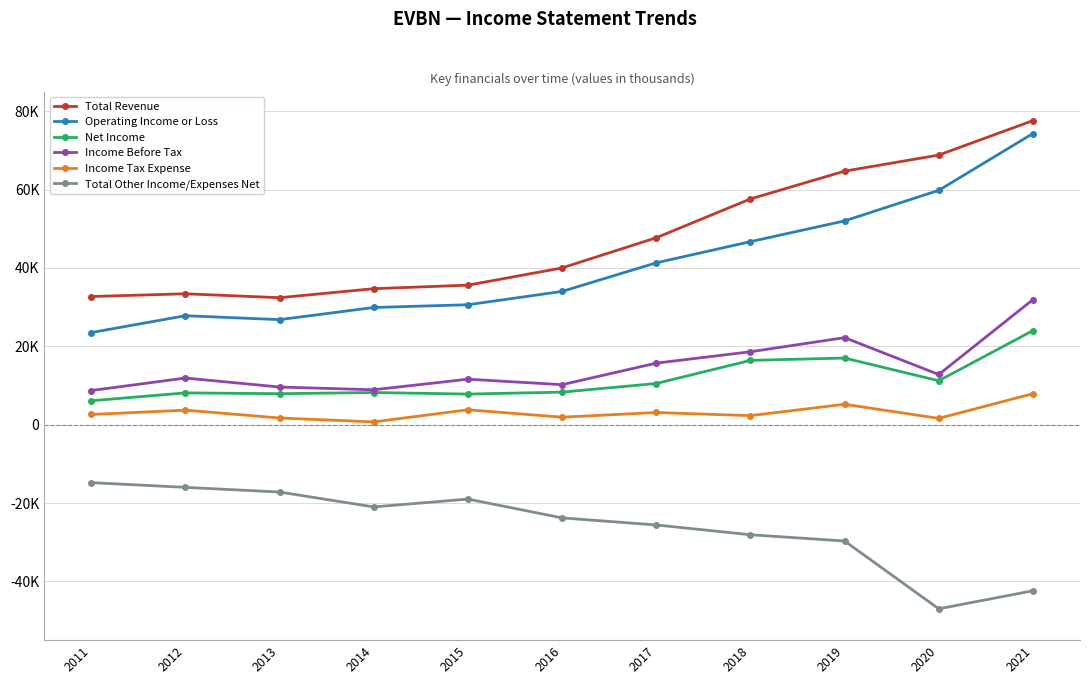

What is the difference between the Total Revenue values at 2019 and 2017?

17000